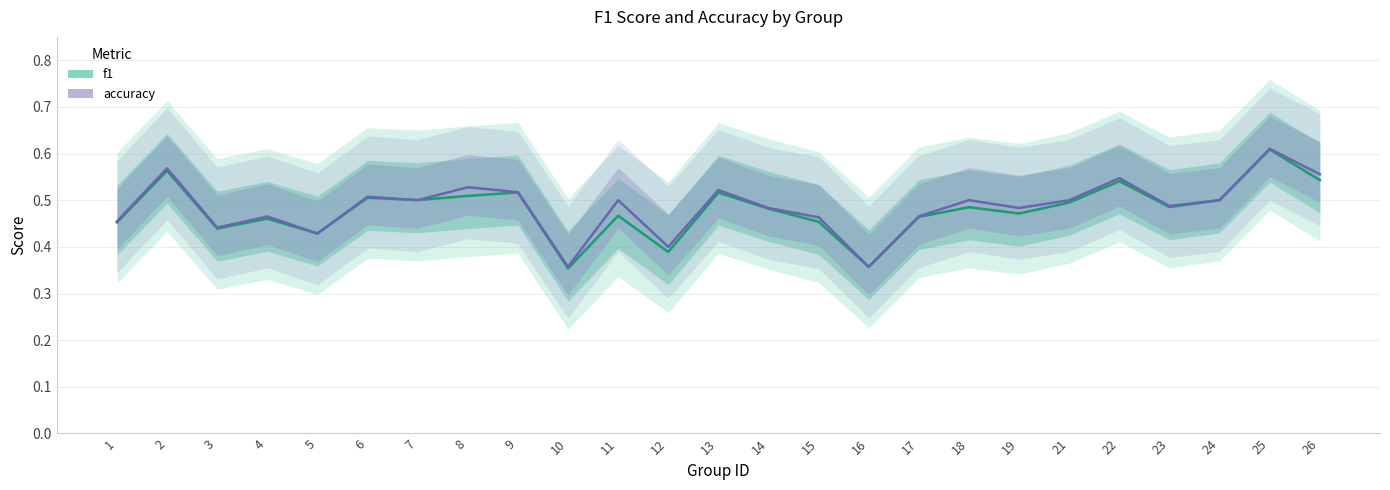

The value of f1 at 22 is 0.1. True or false?

False